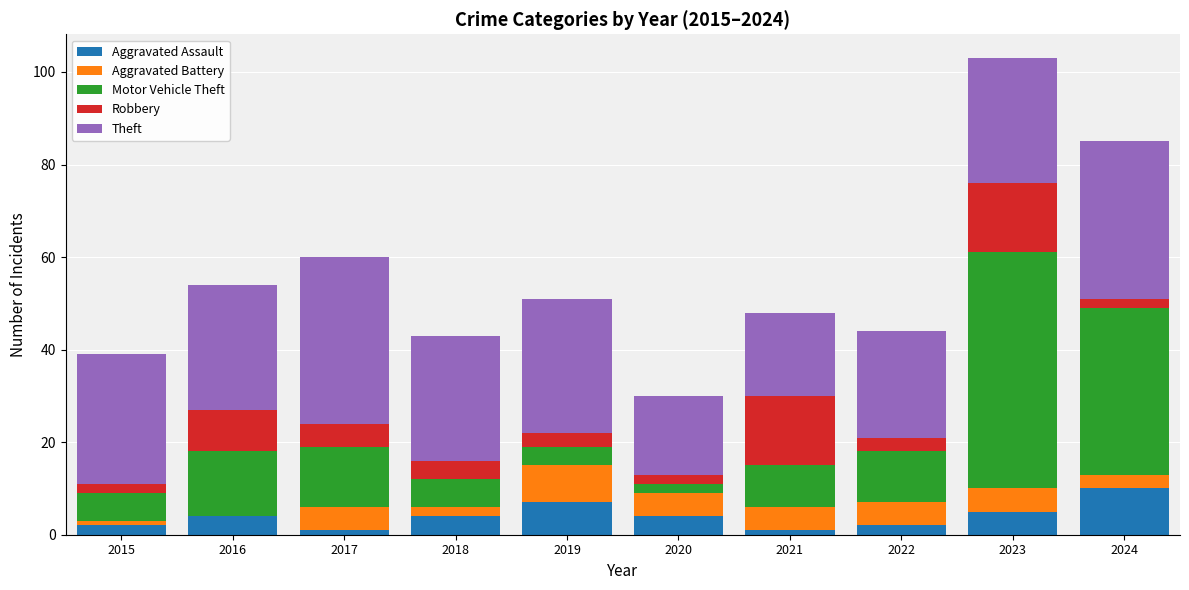

What is the difference between the Aggravated Assault values at 2016 and 2021?

3